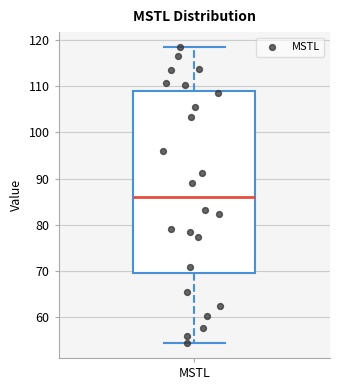

Transcribe this box plot: give where the median line is, the range the box spans, and where the two whiskers end, as read against the y-axis. The values are not printed on the chart, so give them approximately, as read against the axis.

median 86, box 69 to 109, whiskers 54 to 119